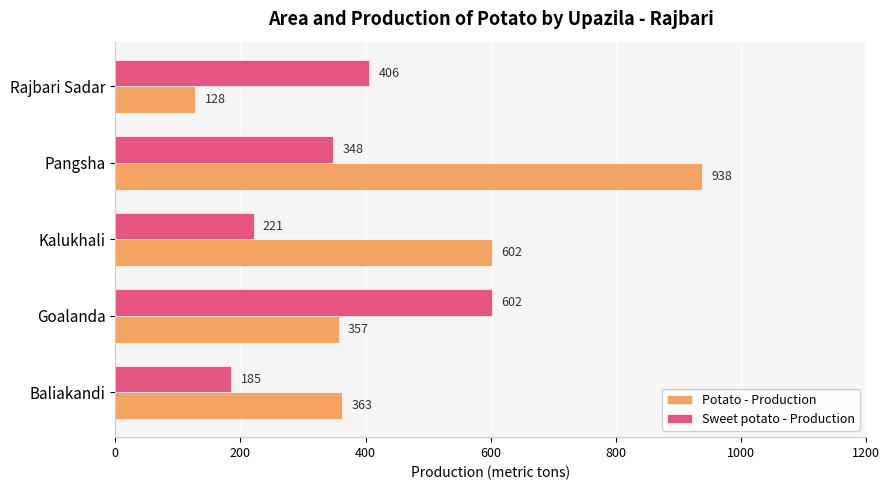

What is the spread (max minus min) of values at Goalanda?

245